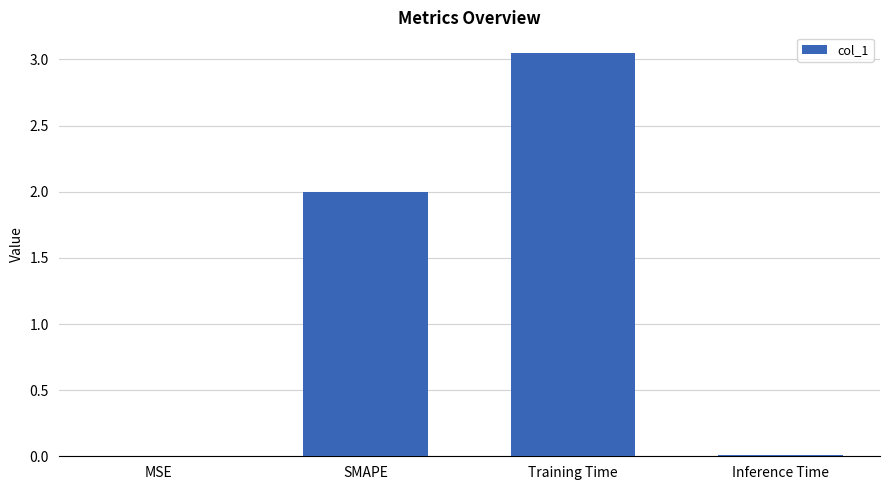

How many distinct data groups are displayed?

1